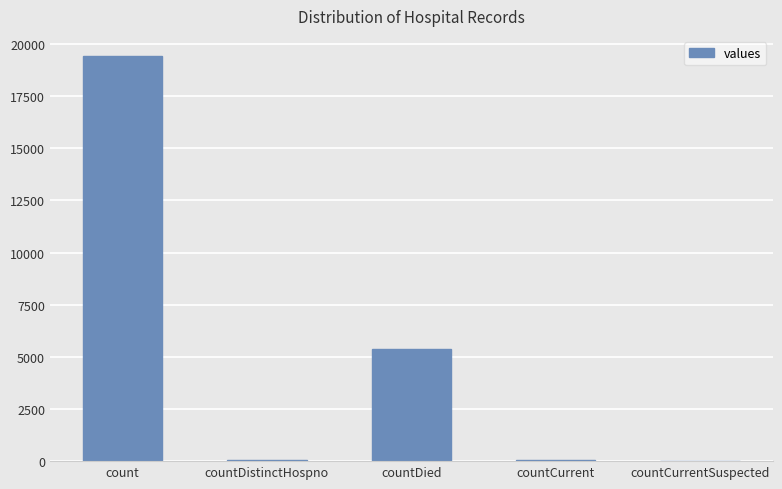

Which label corresponds to the largest value in the chart?

count